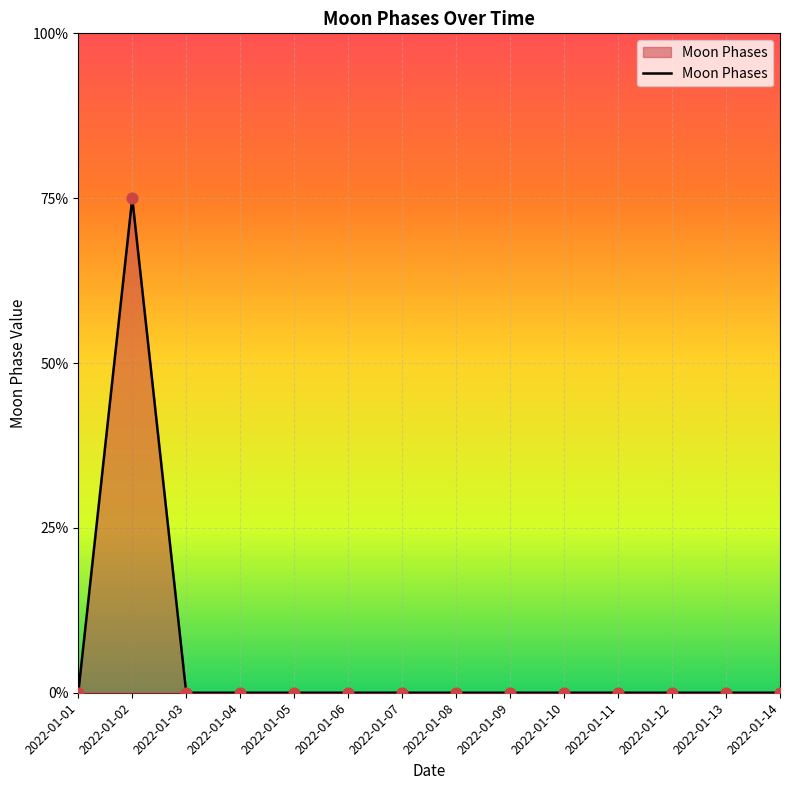

Between 2022-01-13 and 2022-01-06, which is larger?

2022-01-13